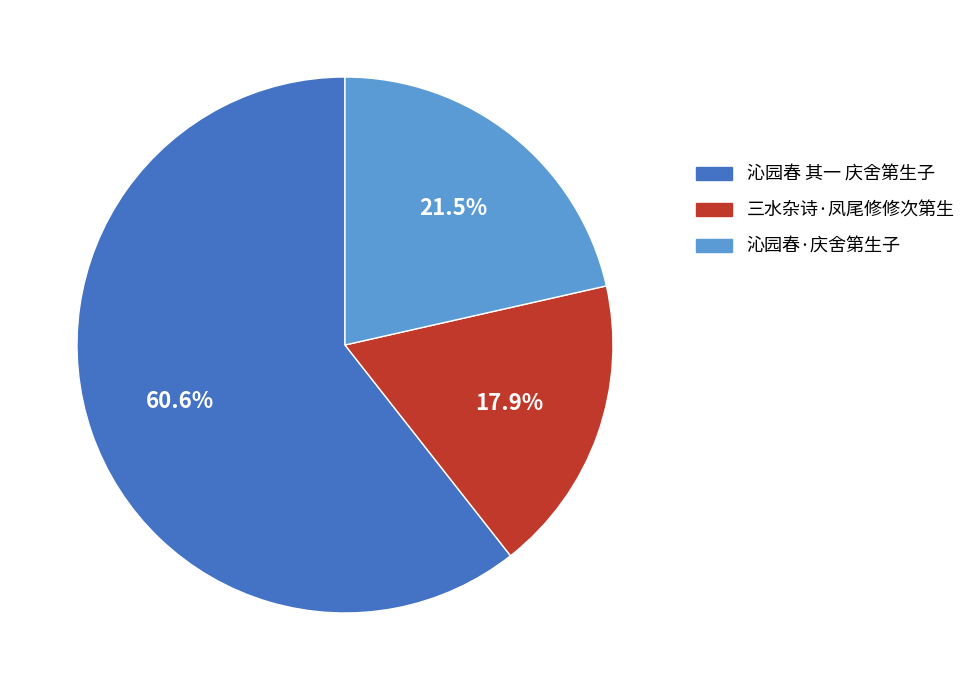

Rank the categories by value from highest to lowest.

沁园春 其一 庆舍第生子, 沁园春·庆舍第生子, 三水杂诗·凤尾修修次第生